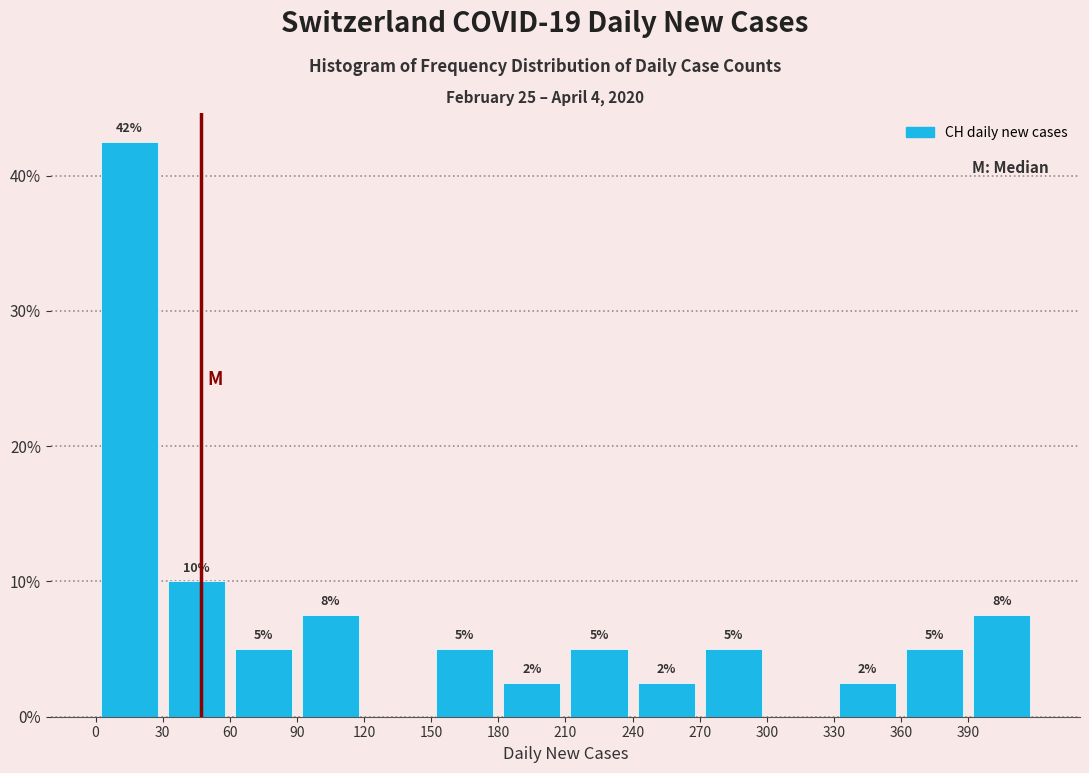

Over which range of the x-axis is the bar tallest?

0 to 30